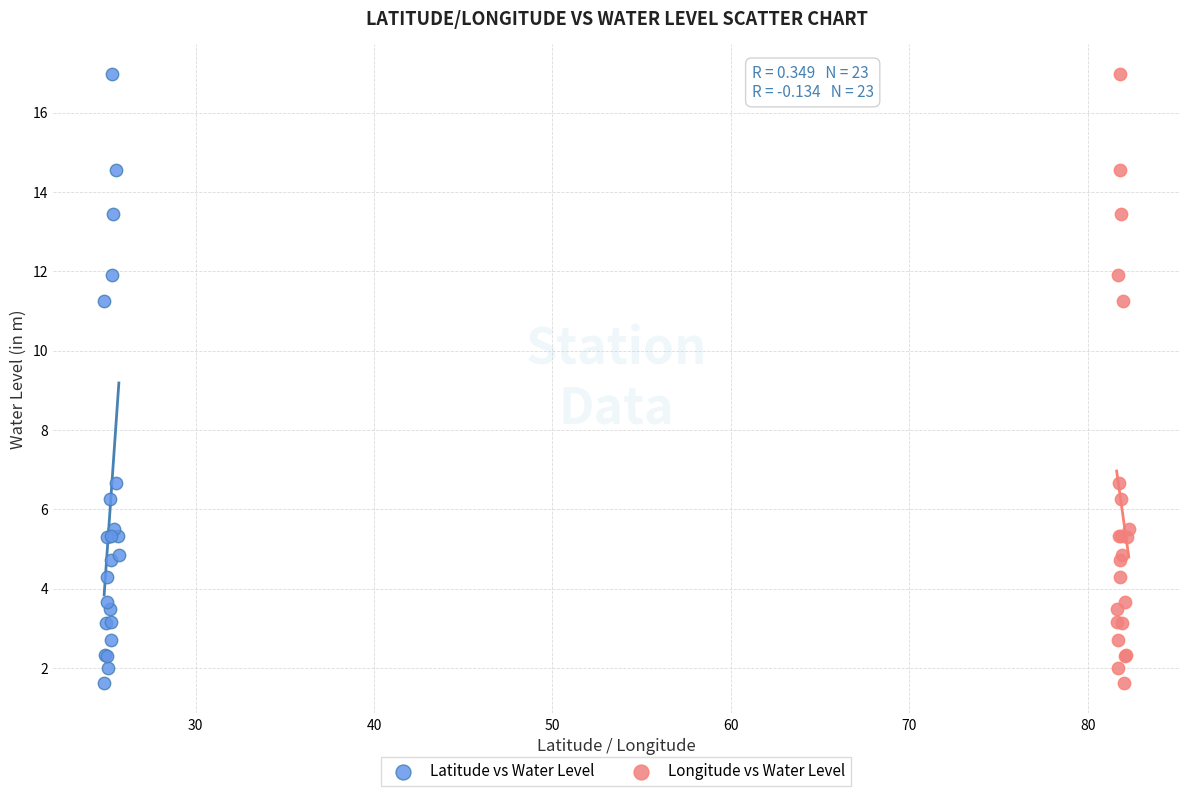

What are all the series names shown in the legend?

Latitude vs Water Level, Longitude vs Water Level